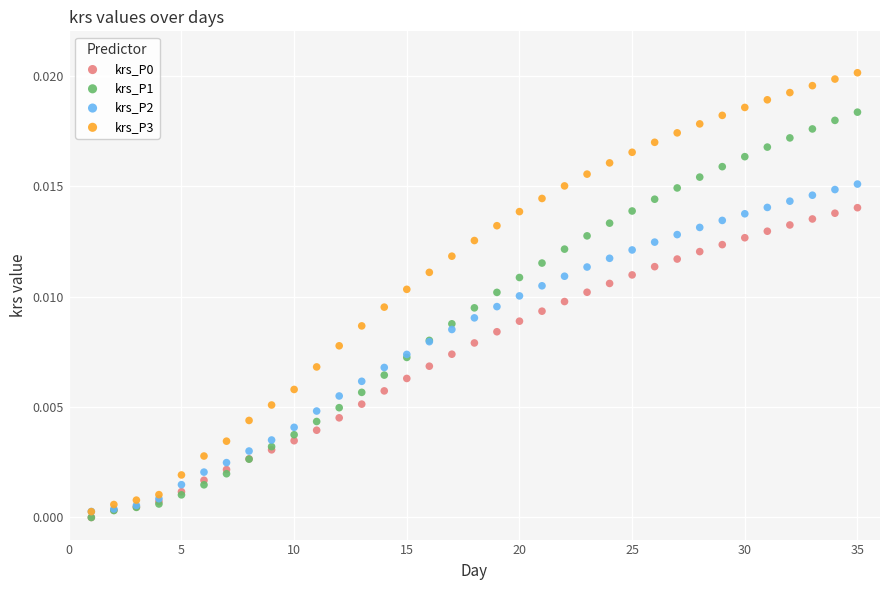

Which series has the largest Y range (max minus min)?

krs_P3